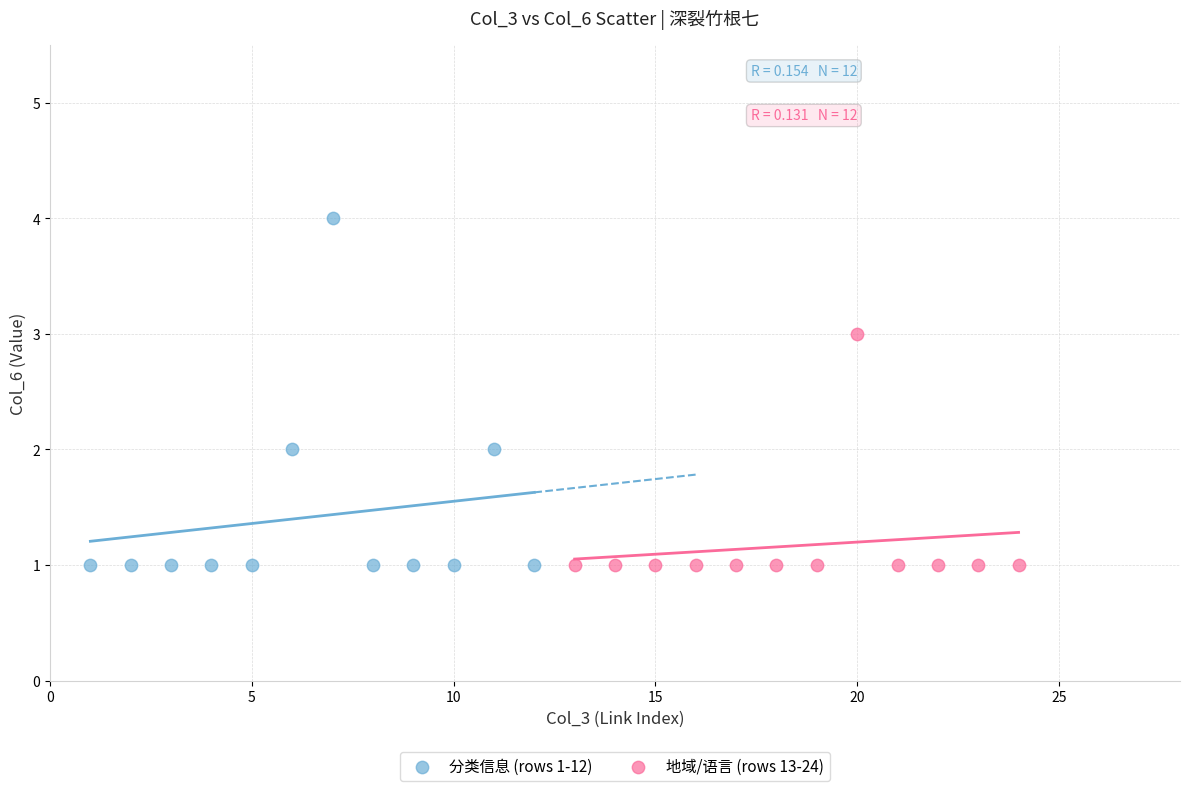

Which series has the largest Y range (max minus min)?

分类信息 (rows 1-12)